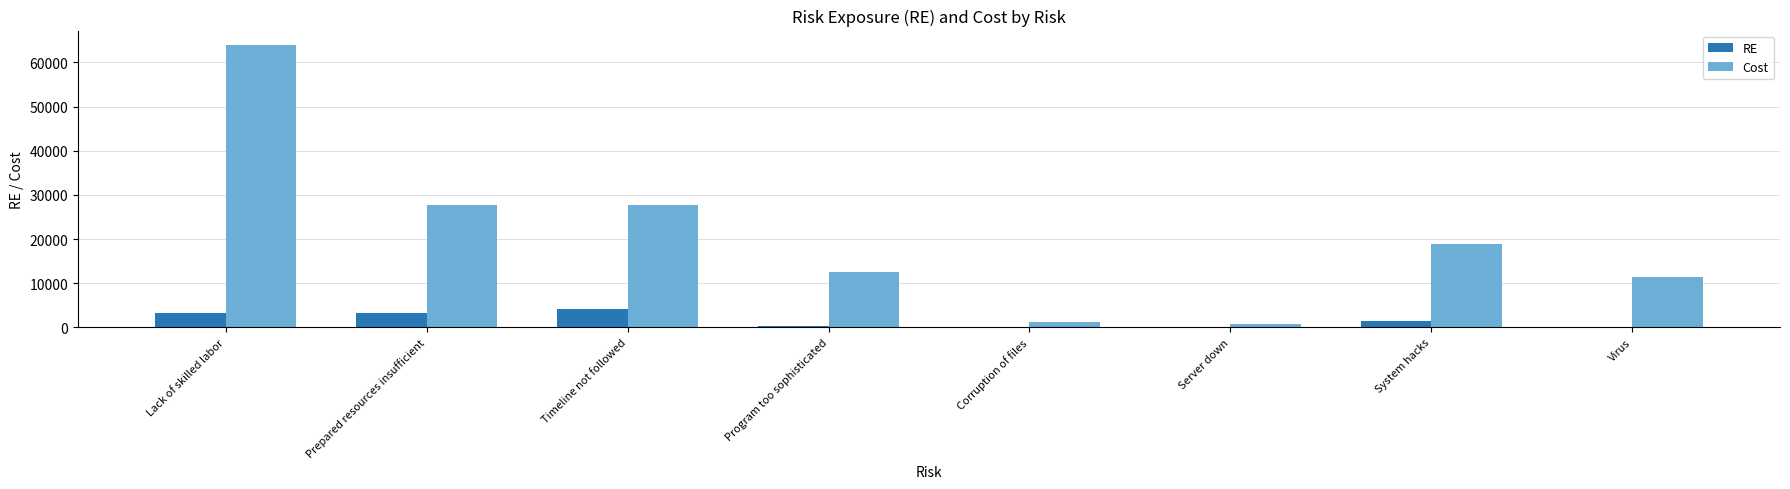

Count the number of categories in the chart.

8